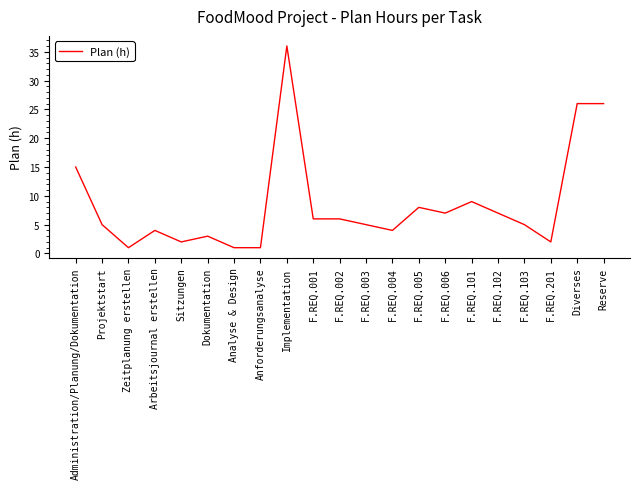

Reading right to left, transcribe all the data shown in this chart.

Reserve=26	Diverses=26	F.REQ.201=2	F.REQ.103=5	F.REQ.102=7	F.REQ.101=9	F.REQ.006=7	F.REQ.005=8	F.REQ.004=4	F.REQ.003=5	F.REQ.002=6	F.REQ.001=6	Implementation=36	Anforderungsanalyse=1	Analyse & Design=1	Dokumentation=3	Sitzungen=2	Arbeitsjournal erstellen=4	Zeitplanung erstellen=1	Projektstart=5	Administration/Planung/Dokumentation=15